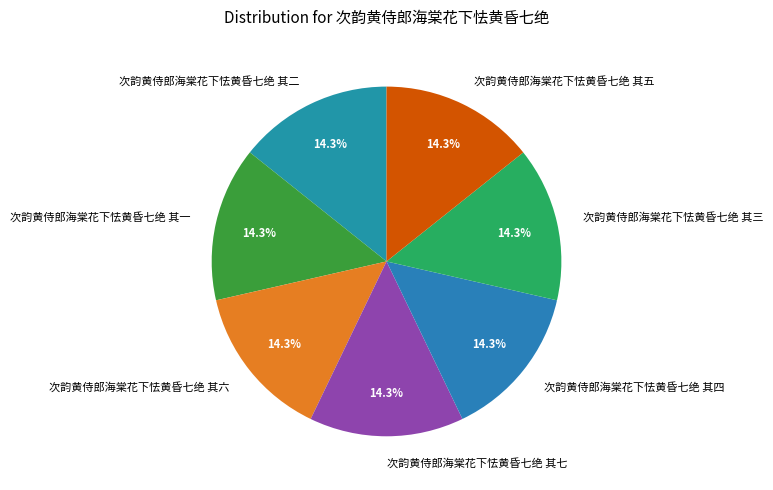

Combined, do 次韵黄侍郎海棠花下怯黄昏七绝 其七 and 次韵黄侍郎海棠花下怯黄昏七绝 其二 account for over 50%?

No